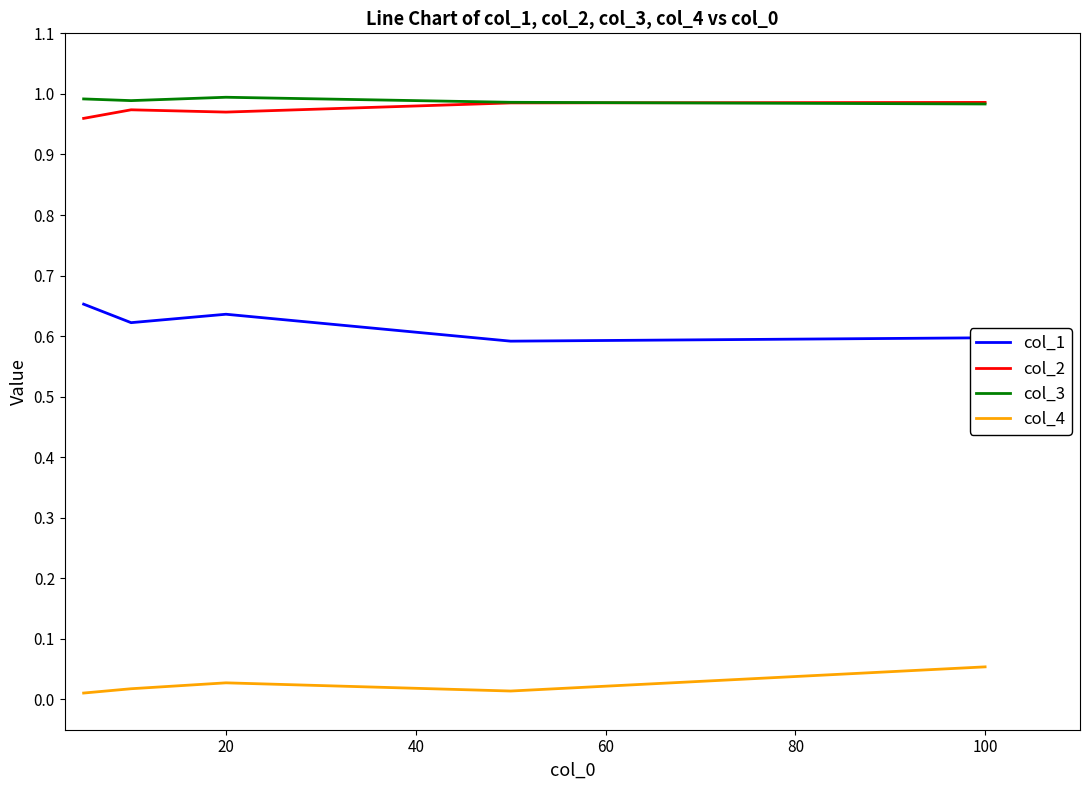

True or false: col_4 and col_3 cross at least once.

False